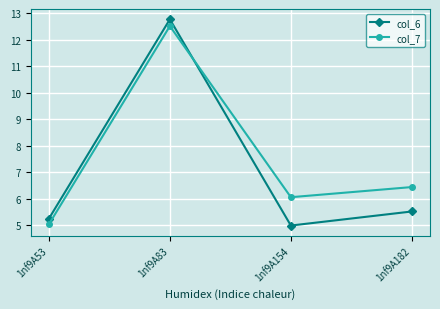

The value of col_7 at 1nf9A154 is 4.0. True or false?

False